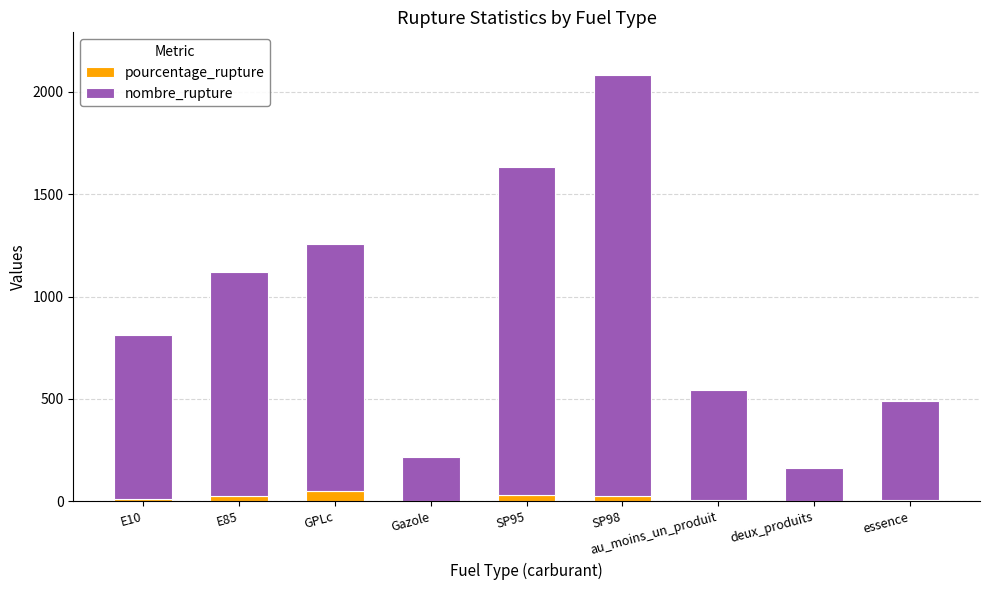

What is the average value of the pourcentage_rupture series?

17.1